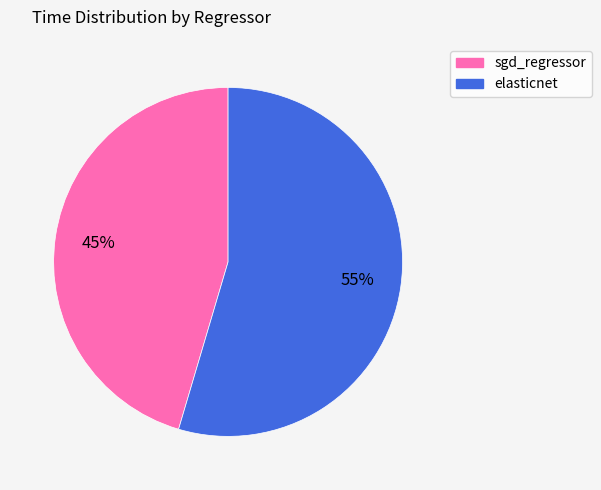

What is the majority slice?

elasticnet